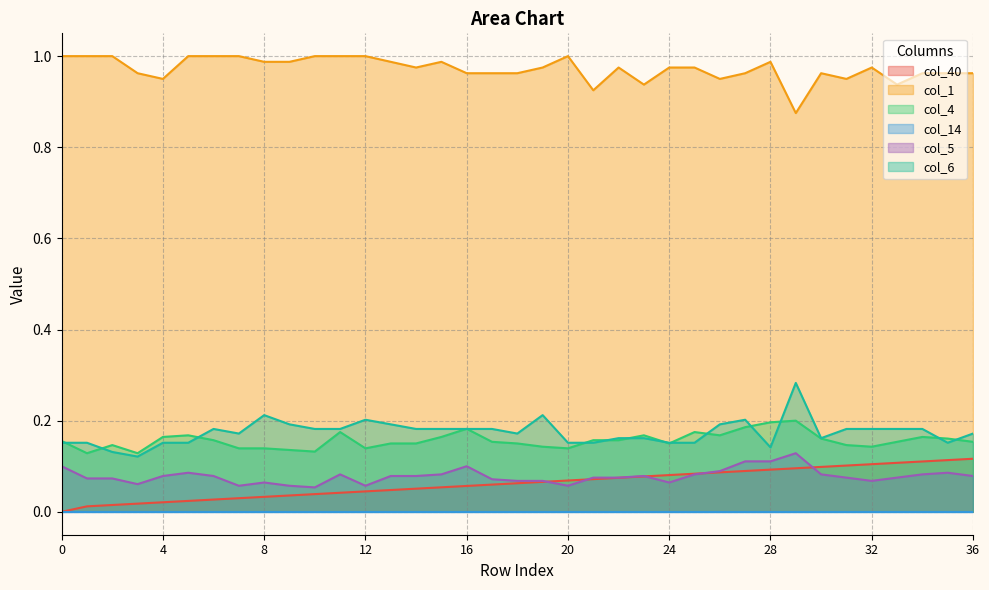

Does the chart display data point markers on the line(s)?

No